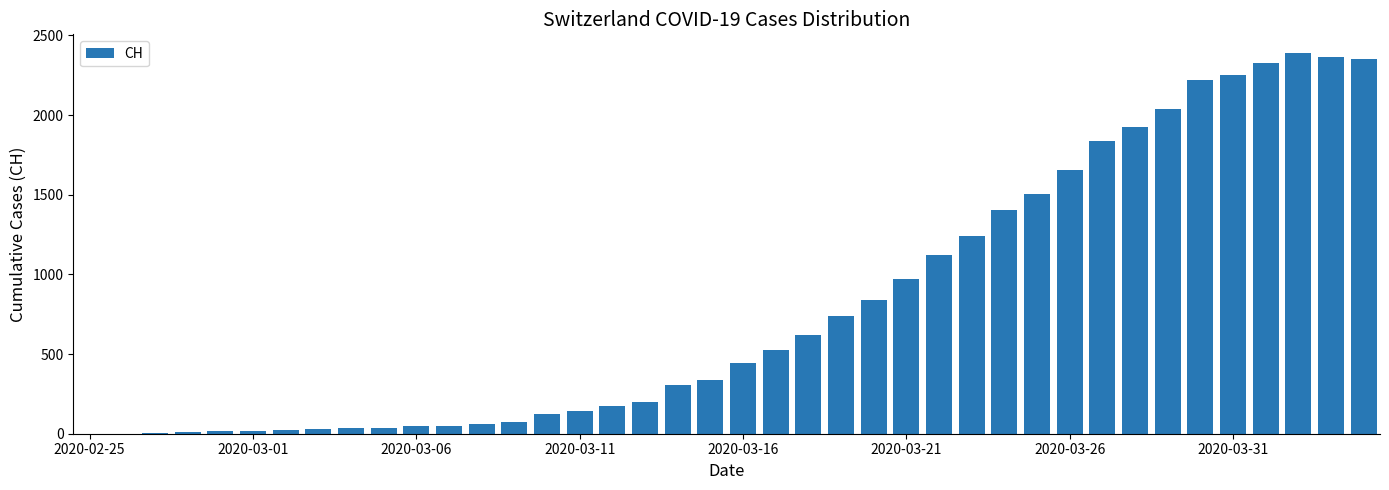

How many distinct data groups are displayed?

1